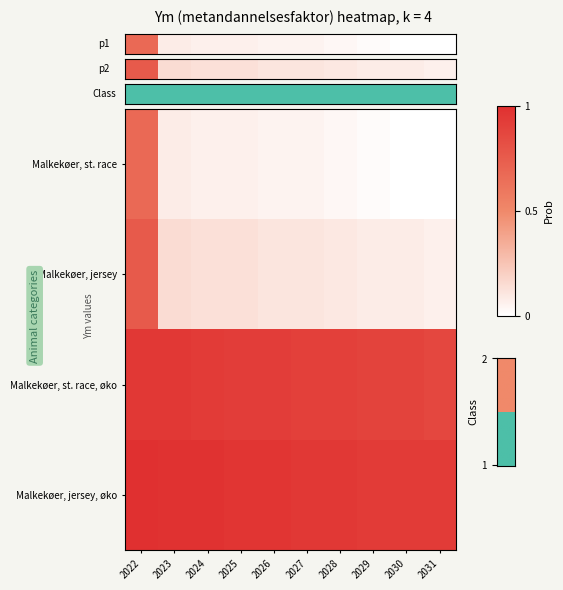

What is the minimum value shown in the chart?

5.3